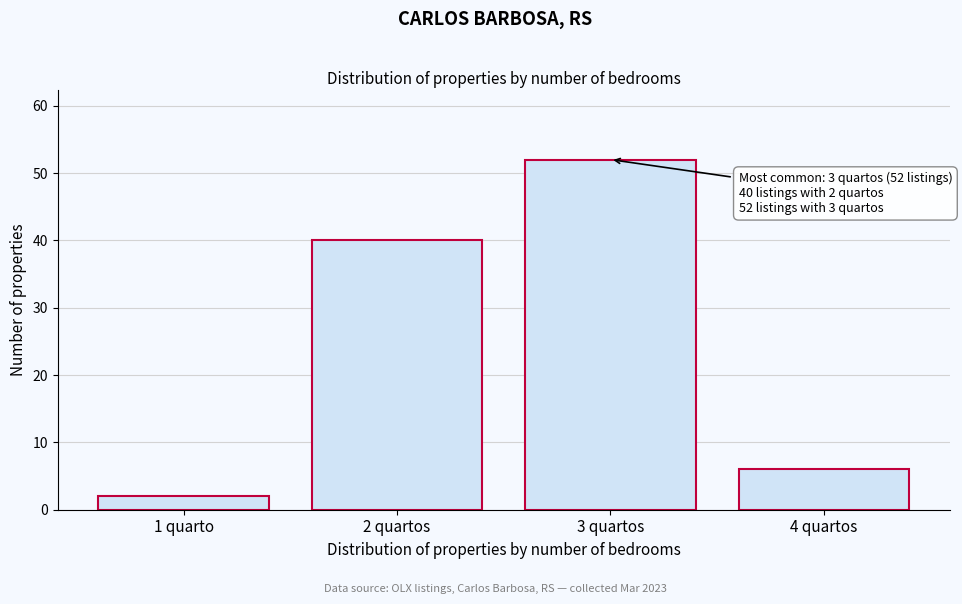

Reading left to right, transcribe all the data shown in this chart.

2	40	52	6